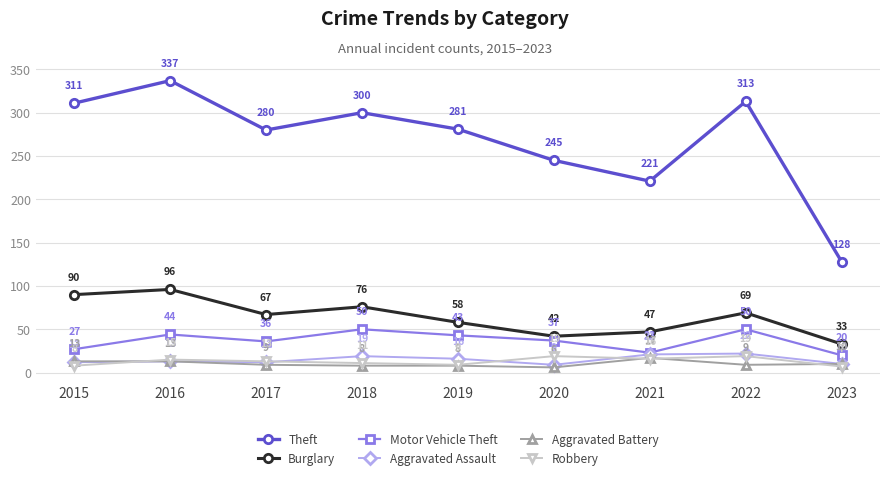

How many series are shown in this chart?

6